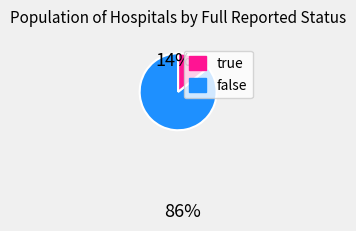

Does any single category account for the majority?

Yes